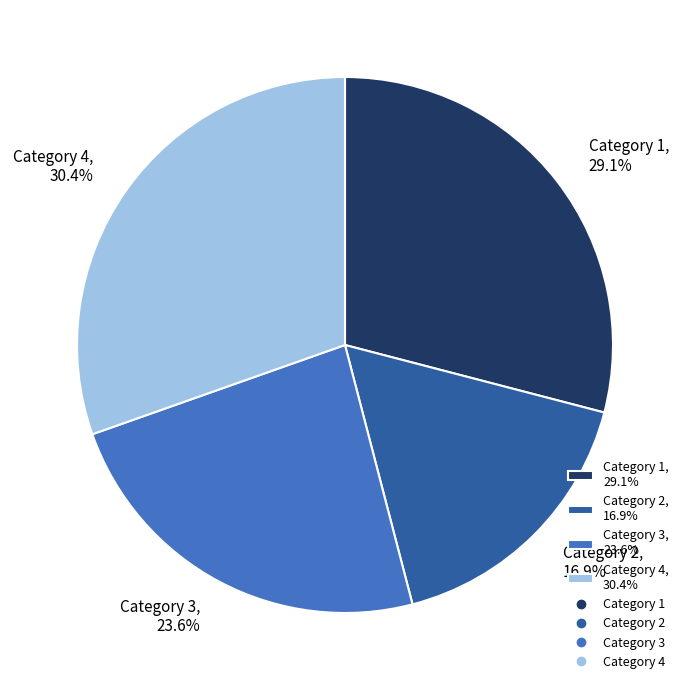

To the nearest percent, what is the average slice percentage?

25%